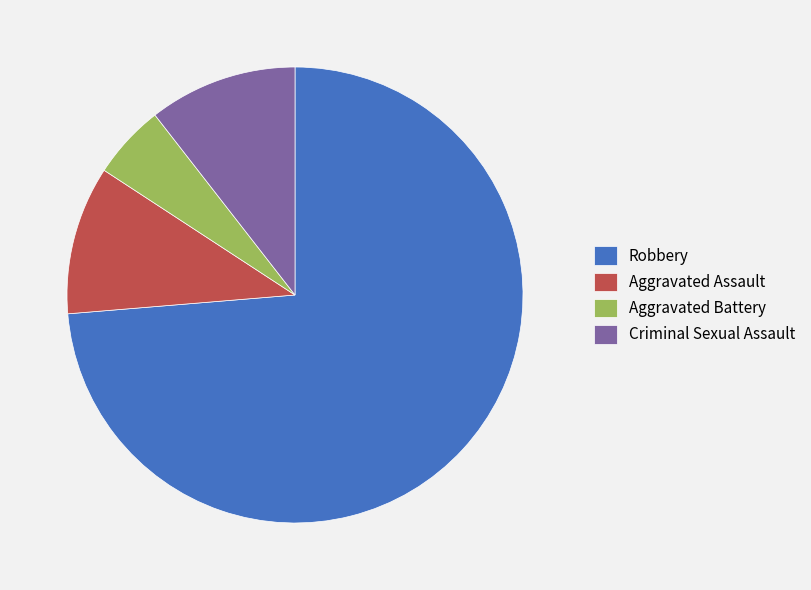

Is it true that Robbery is 74% of the pie?

True